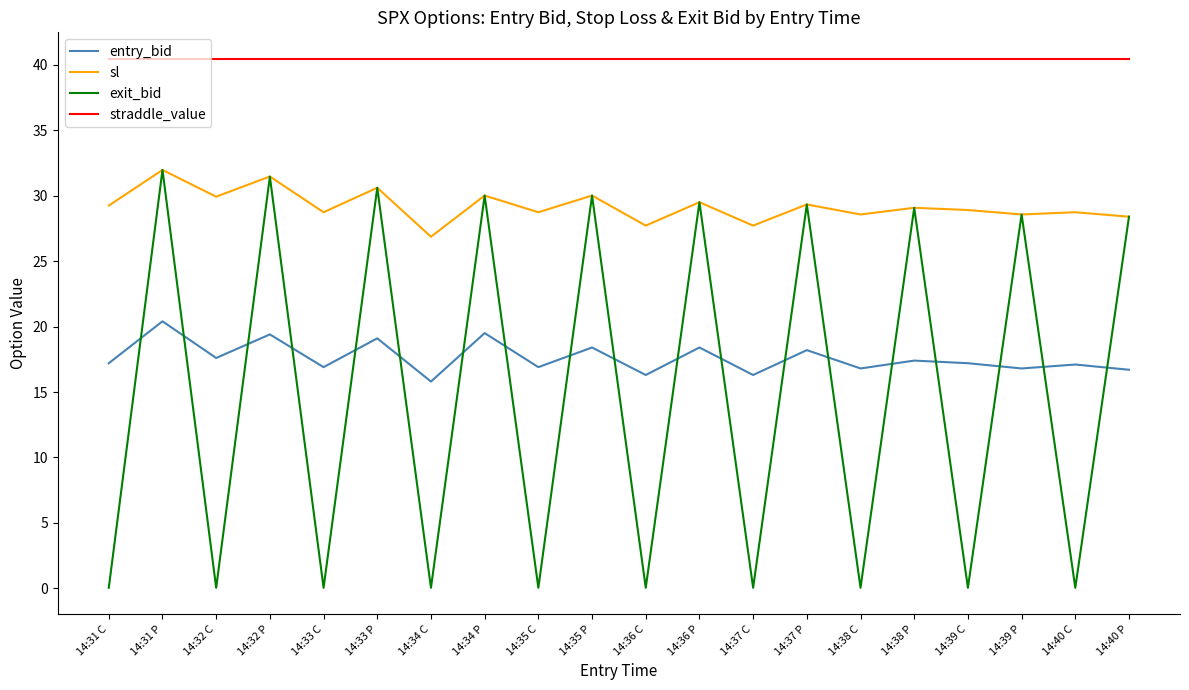

What are all the series names shown in the legend?

entry_bid, sl, exit_bid, straddle_value